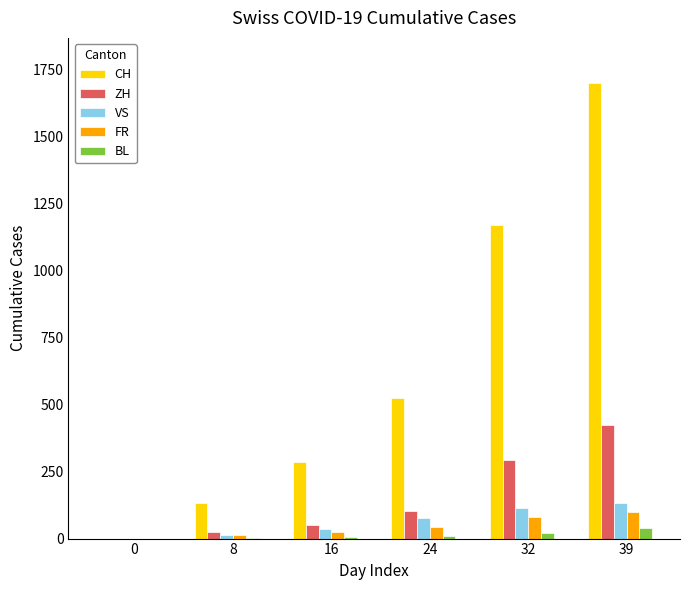

The value of VS at 39 is 131. True or false?

True